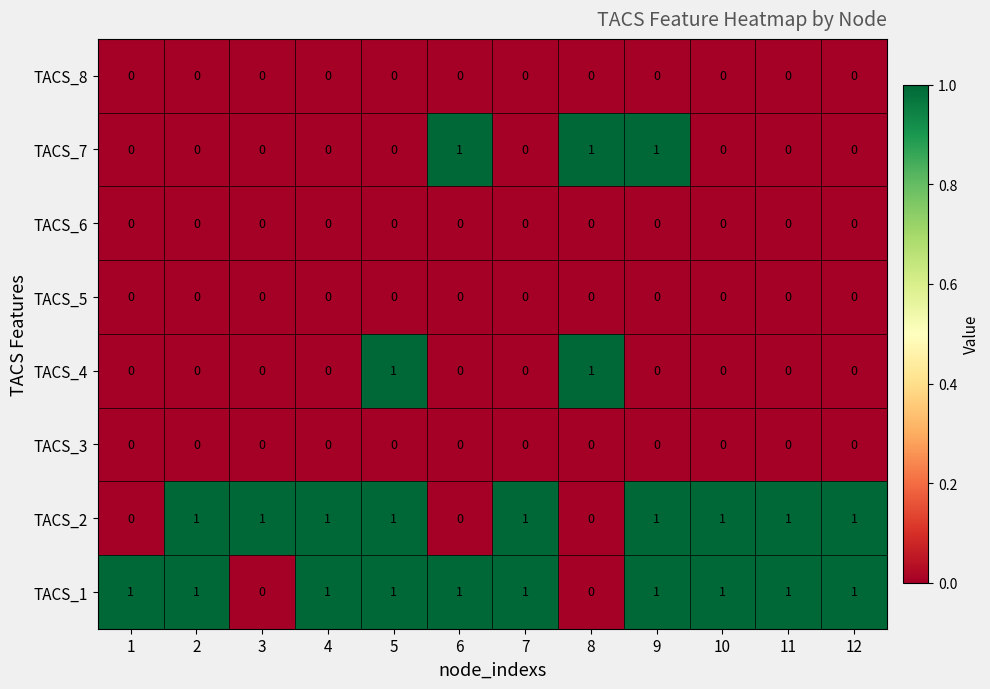

Which series changed the most between 2 and 5?

TACS_4